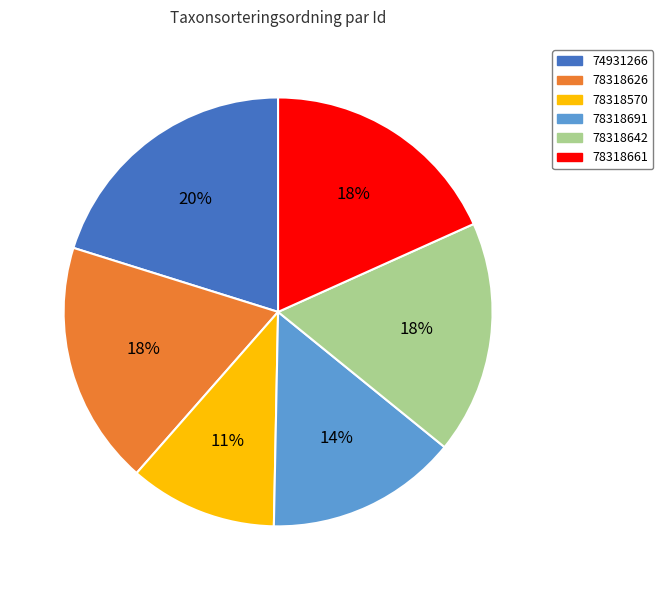

Is there a majority slice in this chart?

No